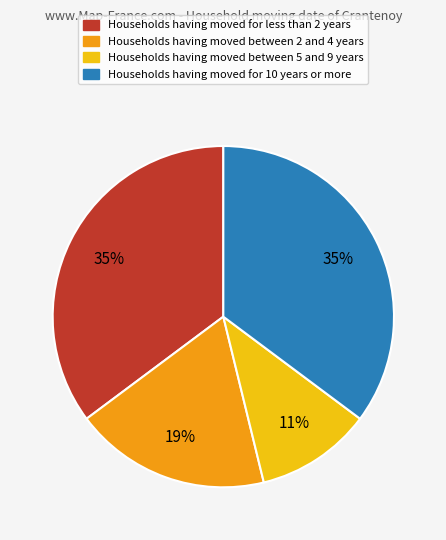

Is there any slice that represents more than half of the pie?

No